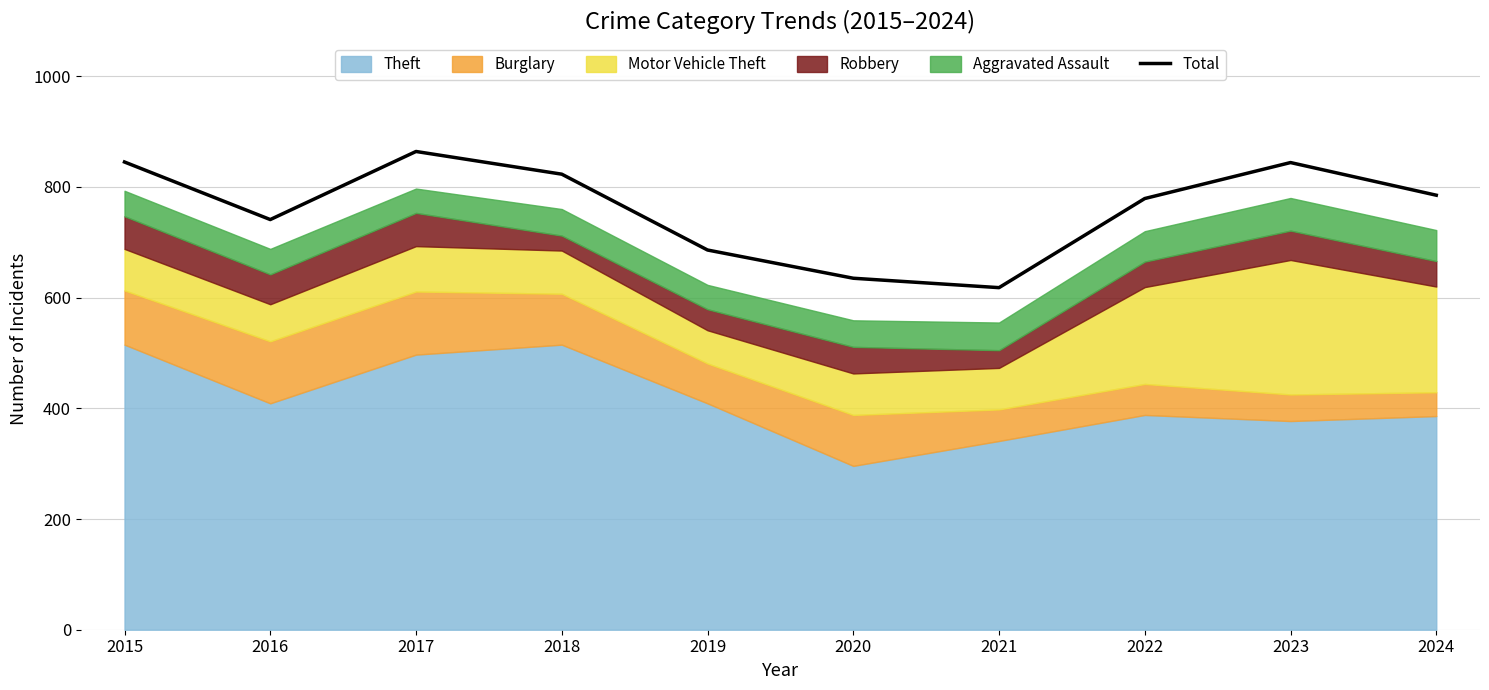

Rank the categories by value from lowest to highest.

2021, 2020, 2019, 2016, 2022, 2024, 2018, 2023, 2015, 2017